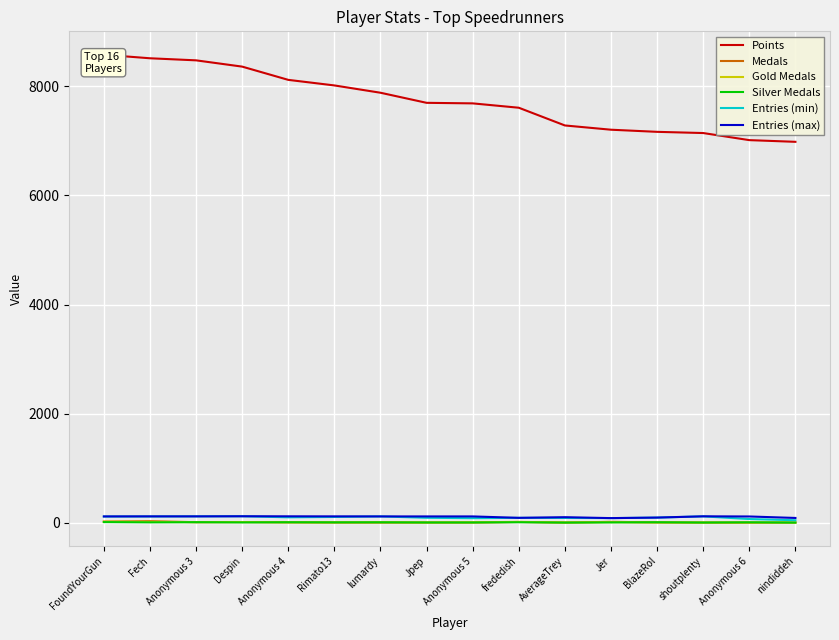

Which label corresponds to the largest value in the chart?

FoundYourGun